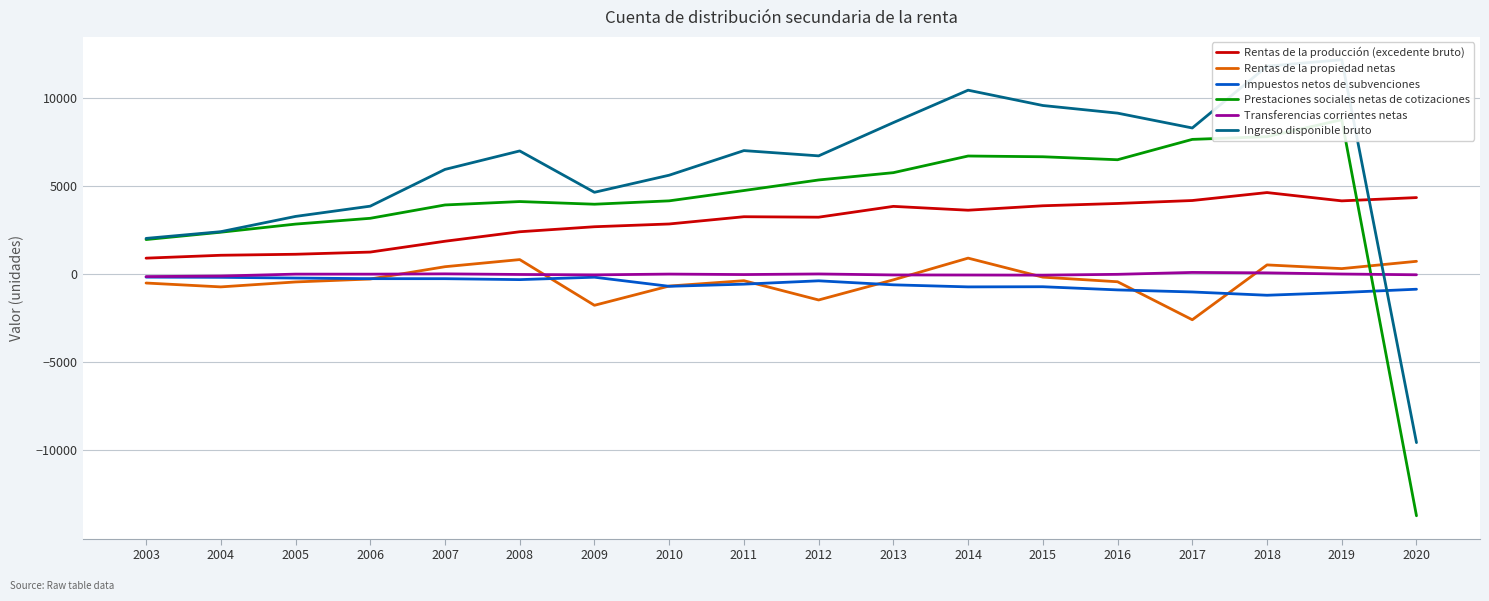

Where does the Rentas de la propiedad netas series first go above -330?

2006